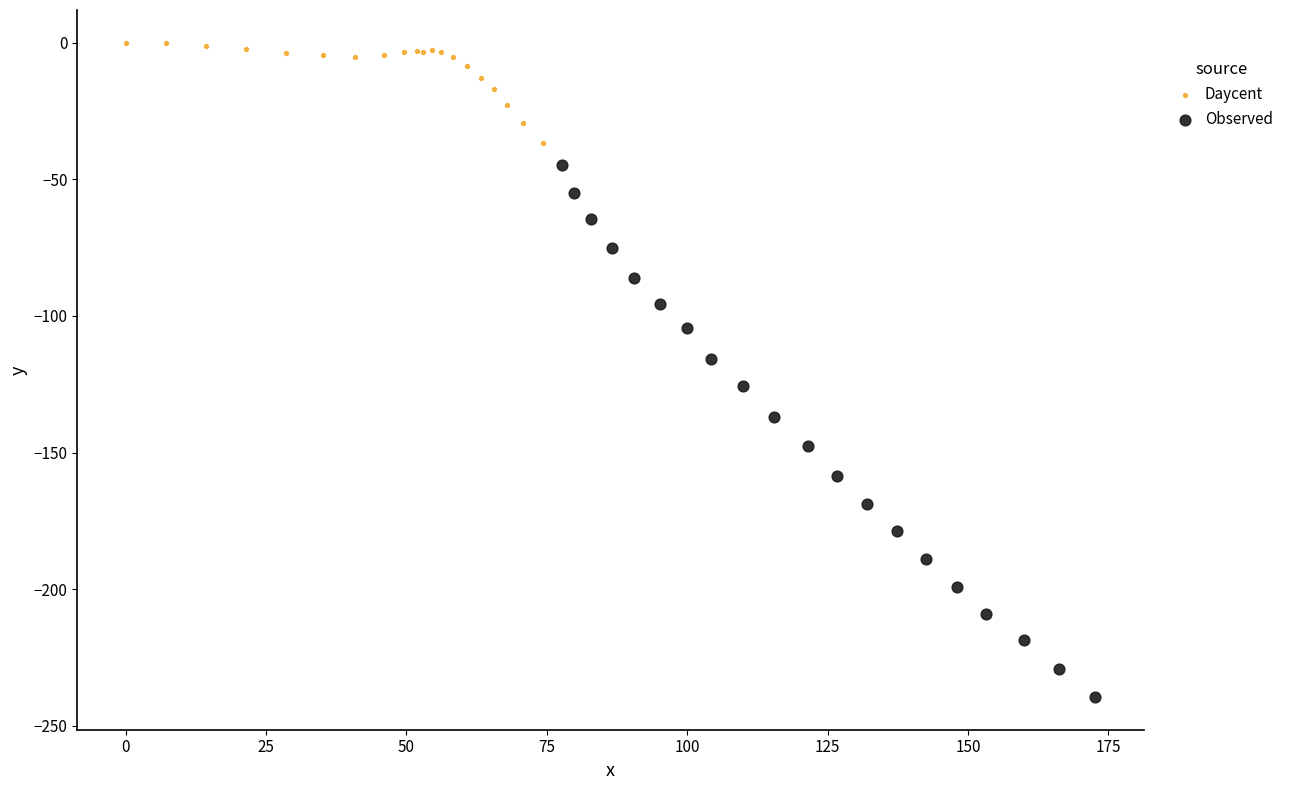

Which series reaches the minimum Y coordinate?

Observed